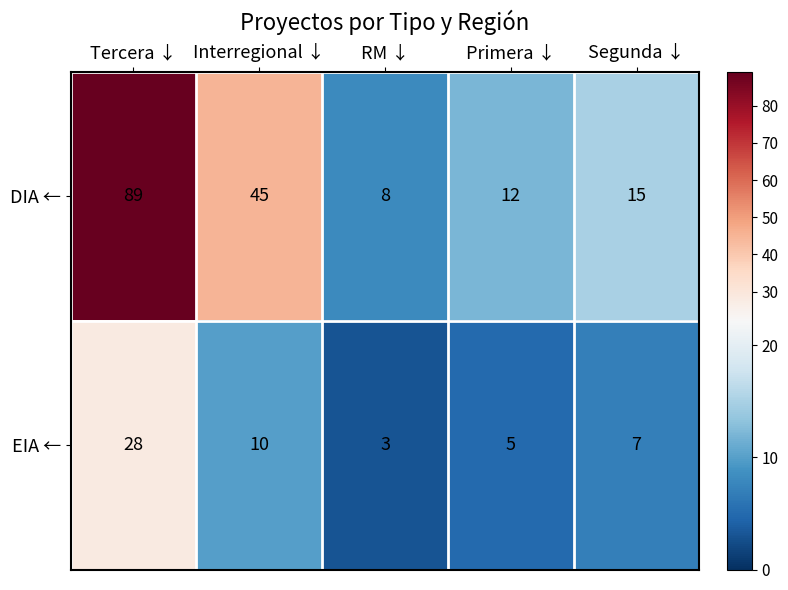

Between Tercera ↓ and Segunda ↓, which series saw the biggest shift?

DIA ←